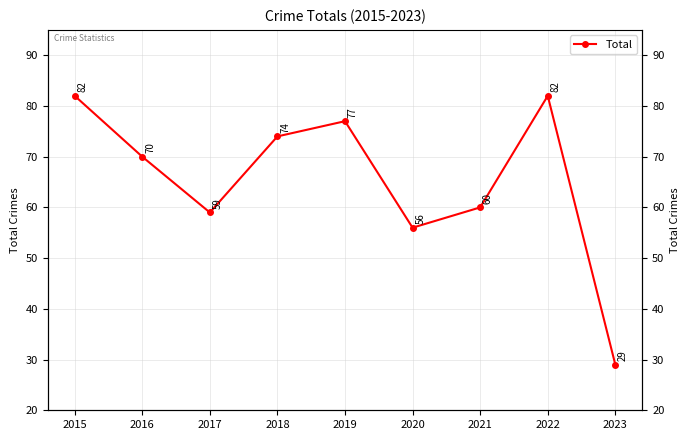

Reading right to left, list all the values displayed in this chart.

2023=29	2022=82	2021=60	2020=56	2019=77	2018=74	2017=59	2016=70	2015=82